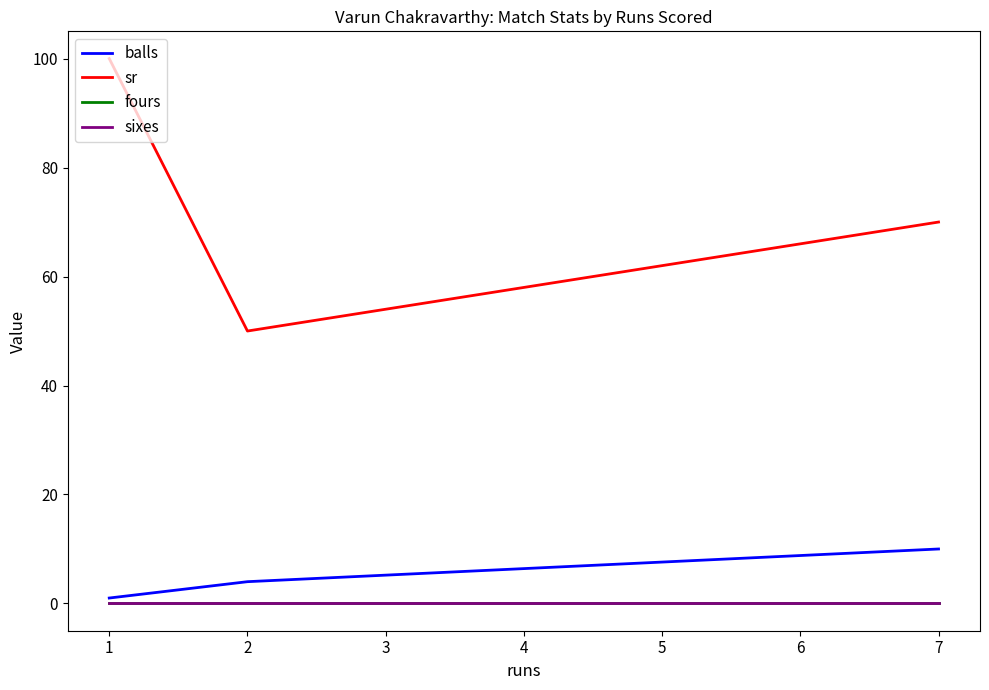

How many lines are shown in the chart?

4